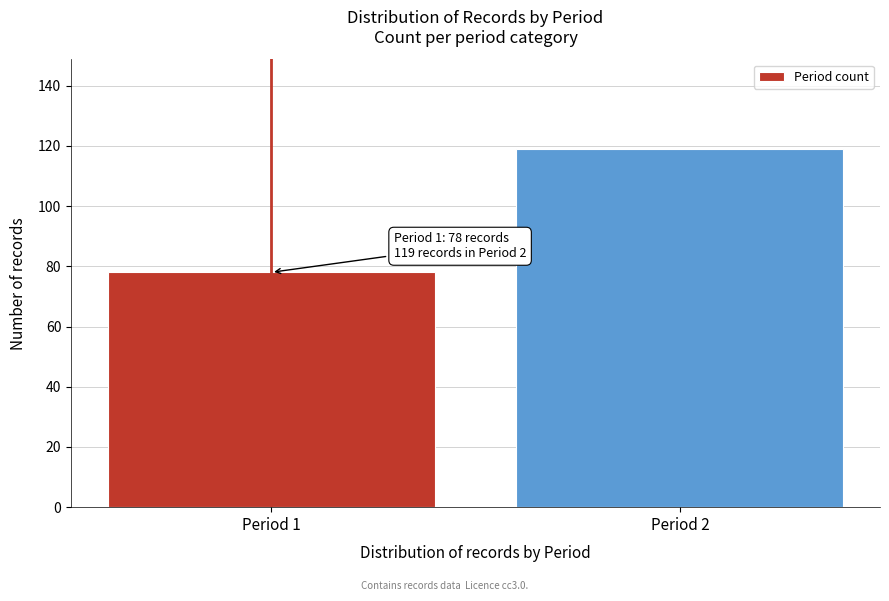

Reading right to left, what are all the values shown in this chart?

Period 2=119	Period 1=78